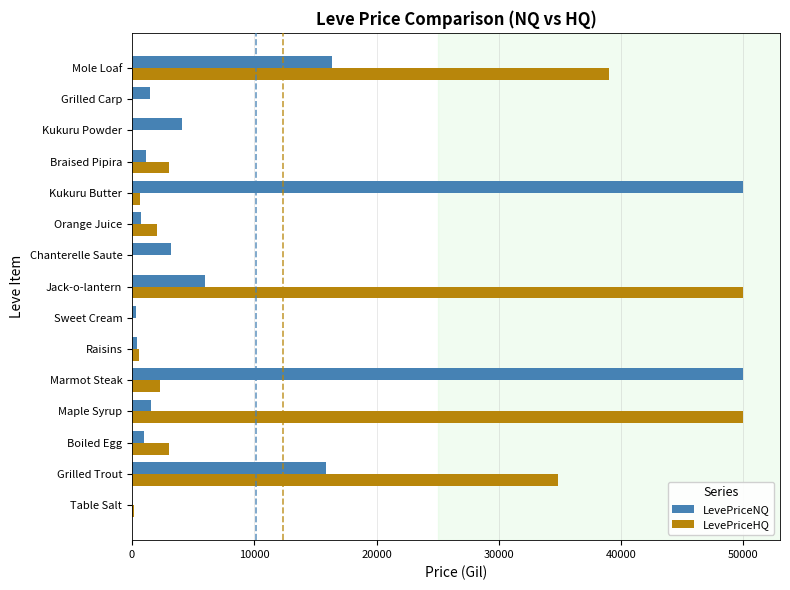

At which label is LevePriceNQ closest to 25016?

Mole Loaf